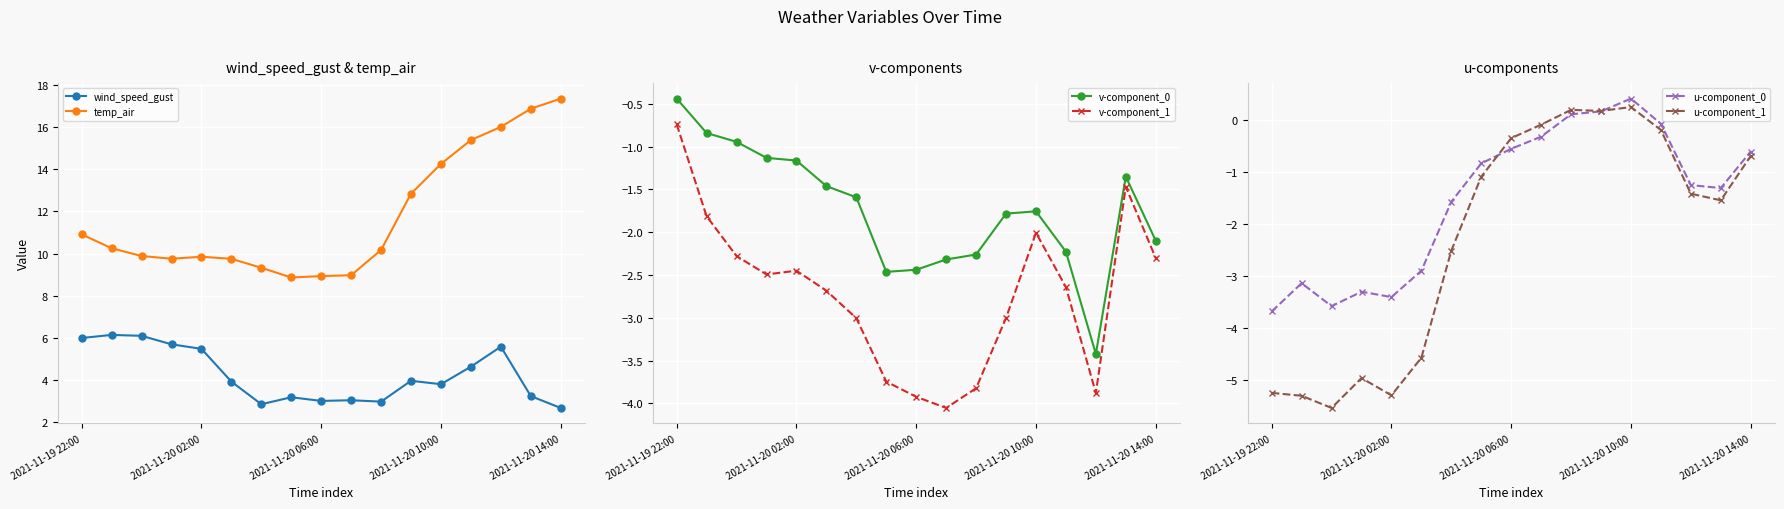

Reading right to left, what are all the values shown in this chart?

wind_speed_gust: 2.7	3.2	5.6	4.6	3.8	4.0	3.0	3.0	3.0	3.2	2.9	3.9	5.5	5.7	6.1	6.1	6.0
temp_air: 17.3	16.9	16.0	15.4	14.2	12.8	10.2	9.0	8.9	8.9	9.3	9.8	9.8	9.8	9.9	10.3	10.9
v-component_0: -2.1	-1.3	-3.4	-2.2	-1.8	-1.8	-2.3	-2.3	-2.4	-2.5	-1.6	-1.5	-1.2	-1.1	-0.9	-0.8	-0.4
v-component_1: -2.3	-1.5	-3.9	-2.6	-2.0	-3.0	-3.8	-4.1	-3.9	-3.7	-3.0	-2.7	-2.4	-2.5	-2.3	-1.8	-0.7
u-component_0: -0.6	-1.3	-1.2	-0.1	0.4	0.2	0.1	-0.3	-0.5	-0.8	-1.6	-2.9	-3.4	-3.3	-3.6	-3.1	-3.7
u-component_1: -0.7	-1.5	-1.4	-0.2	0.3	0.2	0.2	-0.1	-0.3	-1.1	-2.5	-4.6	-5.3	-5.0	-5.5	-5.3	-5.3